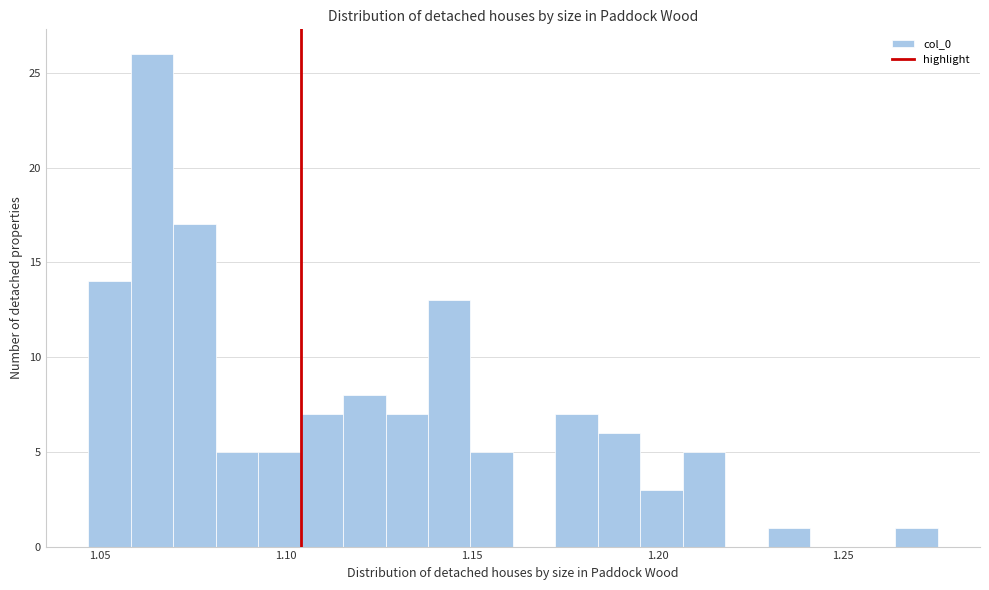

Around what value on the x-axis is the tallest bar? Give the approximate position of its centre, as read against the axis.

1.065